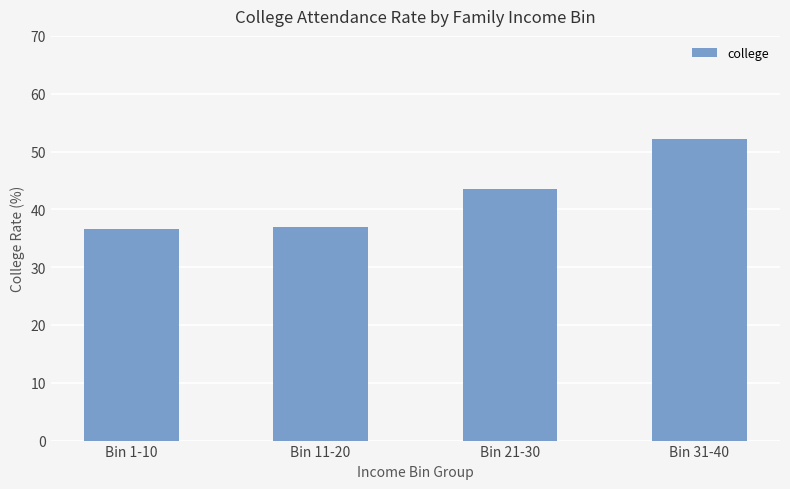

Count the number of categories in the chart.

4